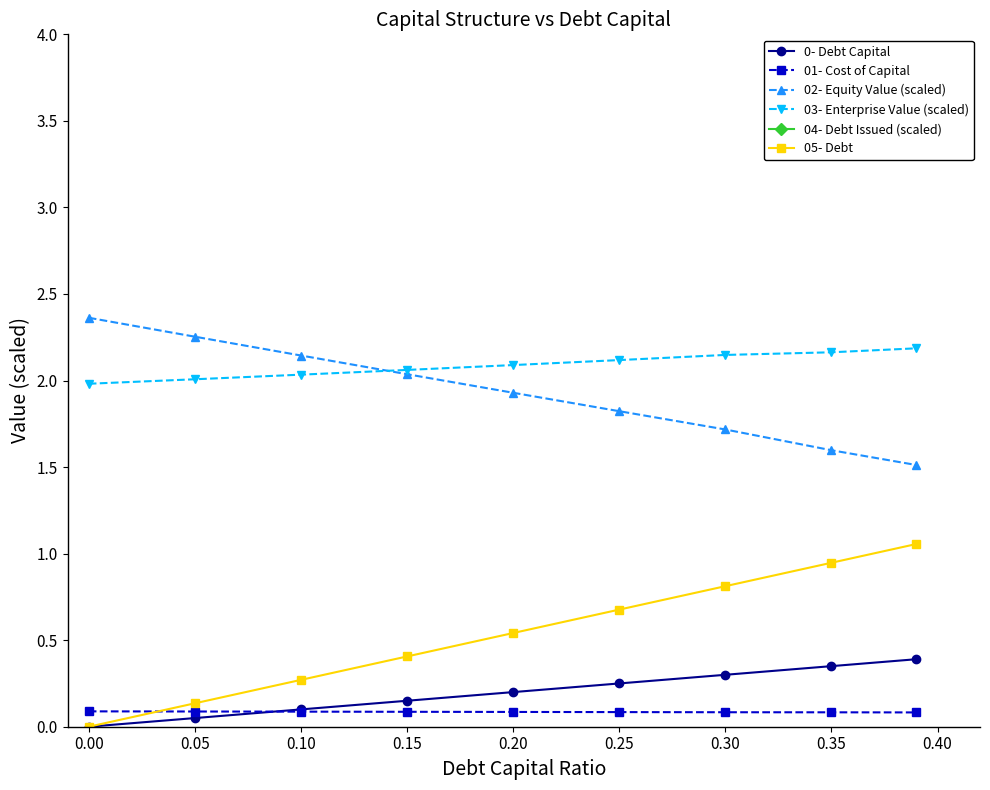

True or false: 05- Debt and 04- Debt Issued (scaled) cross at least once.

False